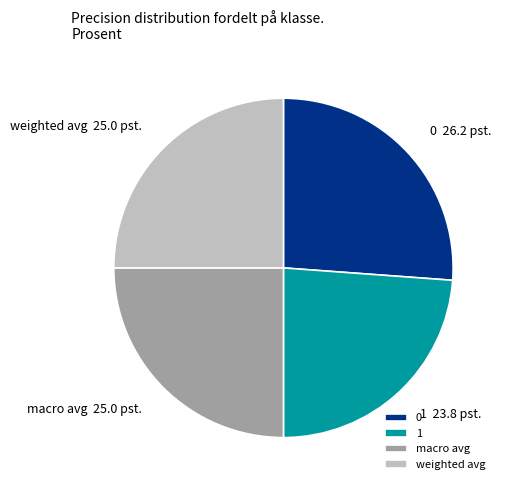

Is macro avg the majority of the pie?

No